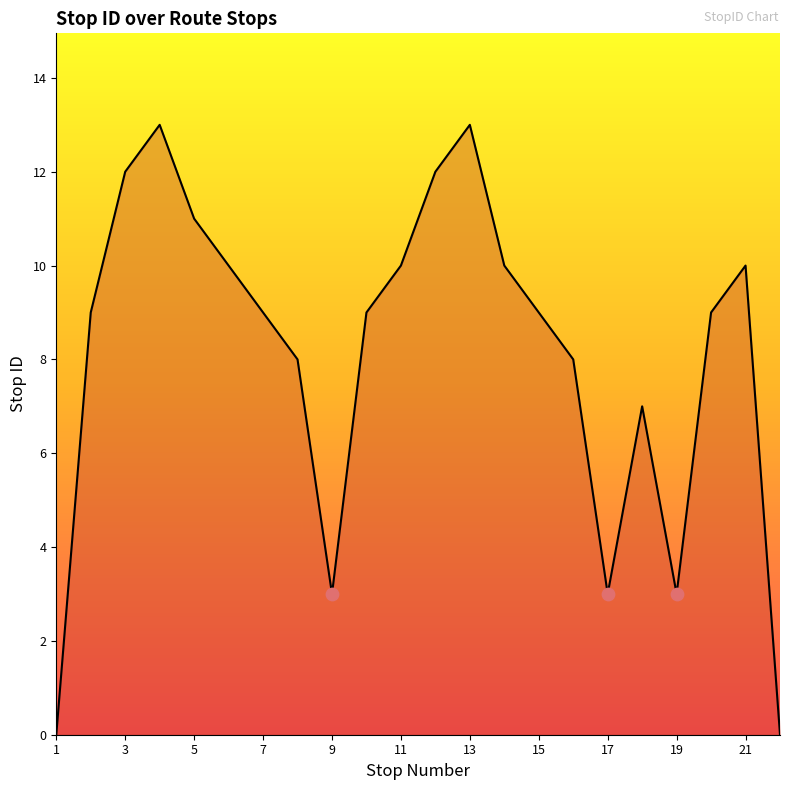

What is the difference between the maximum and minimum values?

13